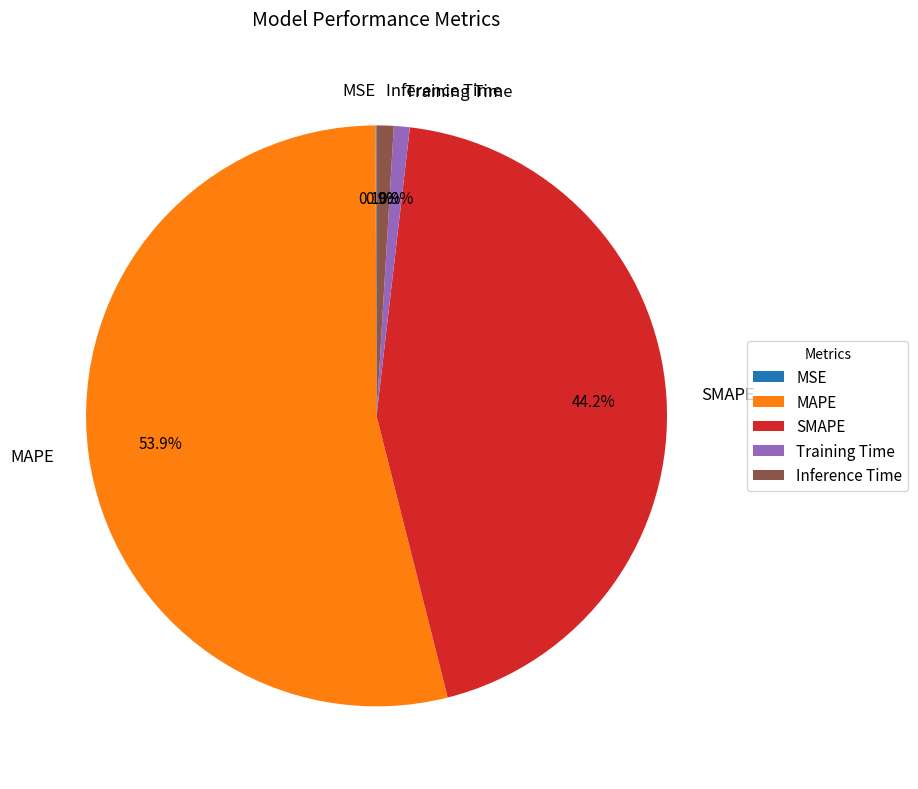

What is the majority slice?

MAPE